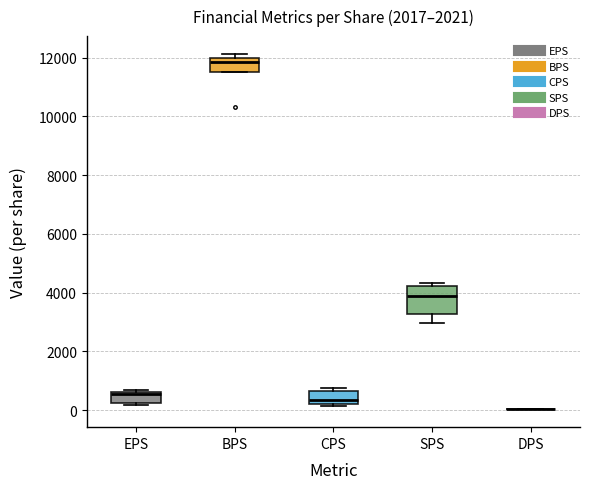

Reading left to right, transcribe this box plot: for each box, give where its median line is, the range the box spans, and where its two whiskers end, as read against the y-axis. The values are not printed on the chart, so give them approximately, as read against the axis.

EPS: median 600 (just below the box's upper edge), box 200 to 600, whiskers 200 to 800
BPS: median 11800, box 11600 to 12000, whiskers 11600 to 12200
CPS: median 400, box 200 to 600, whiskers 200 (just below the box's lower edge) to 800
SPS: median 3800, box 3200 to 4200, whiskers 3000 to 4400
DPS: box collapsed to a line at 0, whiskers 0 to 0